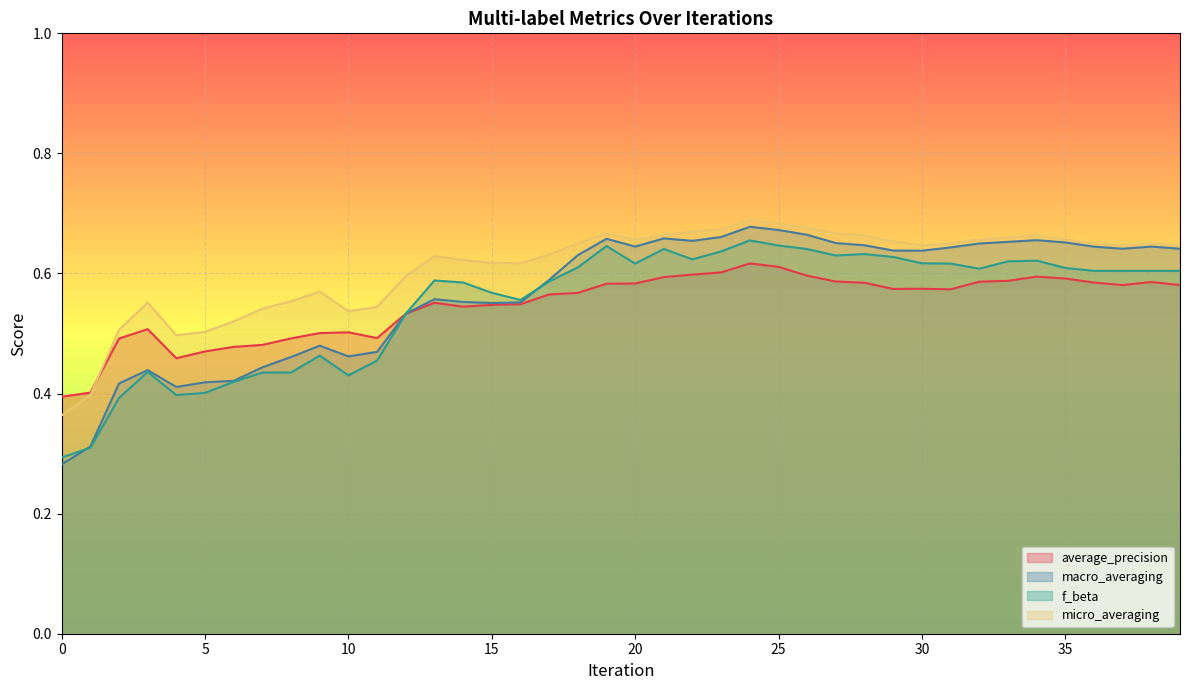

Which series has the largest range (max minus min)?

macro_averaging